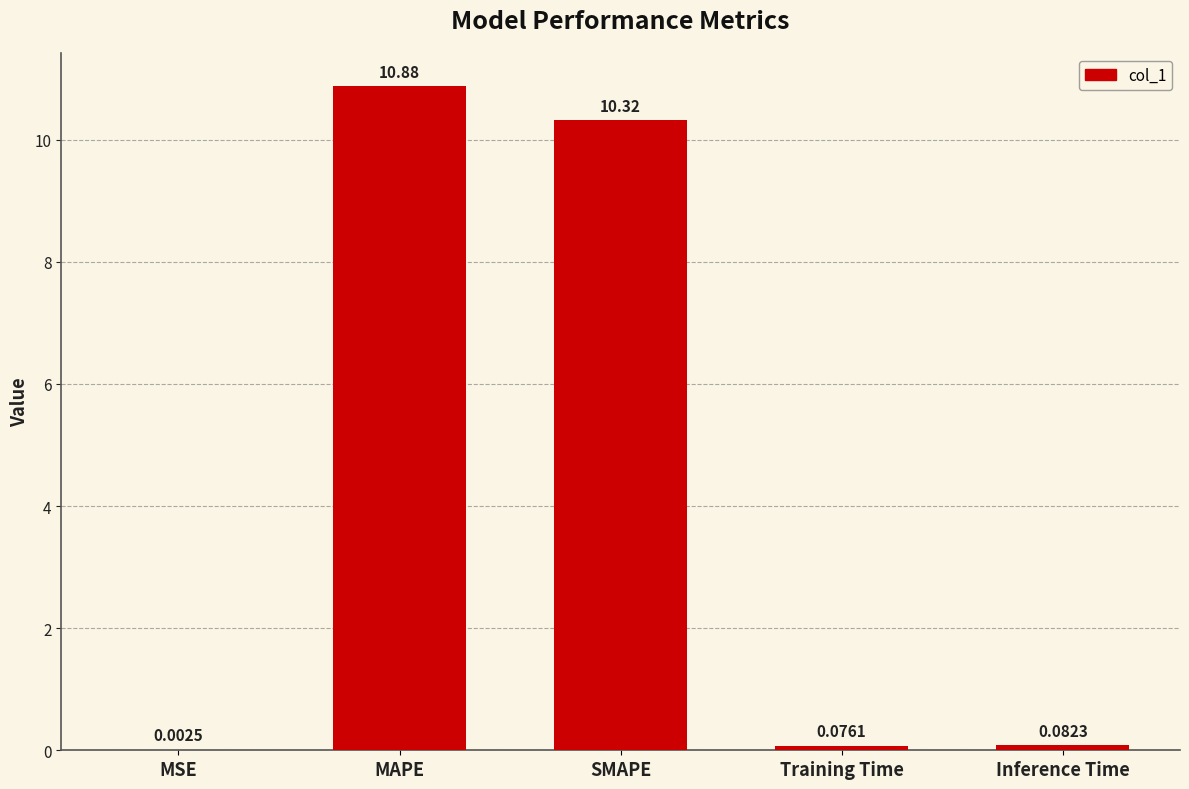

Between SMAPE and MSE, which is larger?

SMAPE